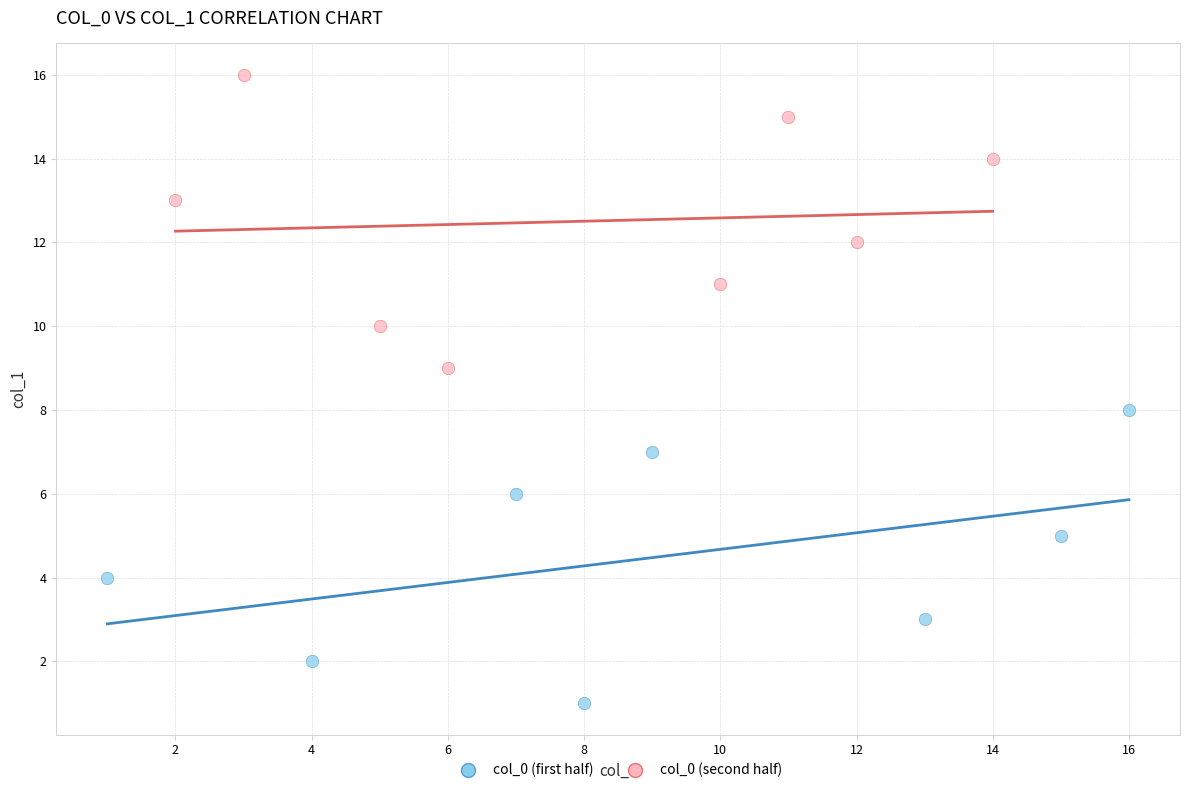

Which series reaches the minimum Y coordinate?

col_0 (first half)